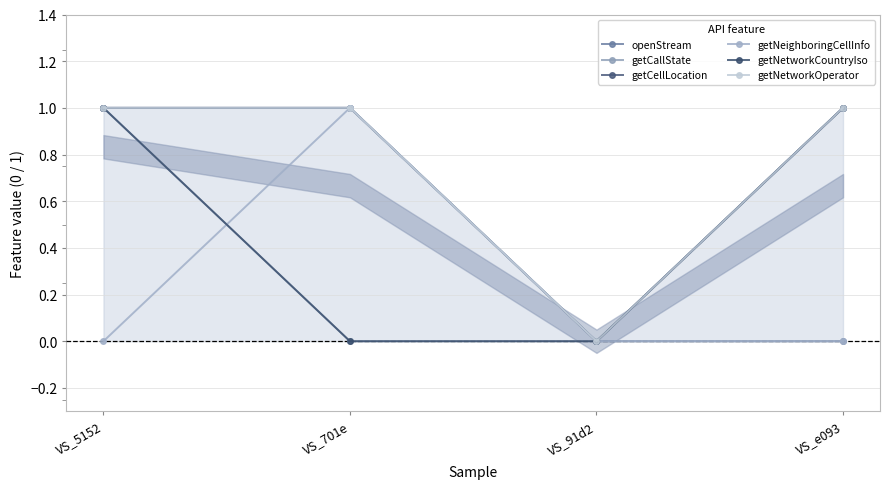

Count the openStream values in the range 0 to 1.

4